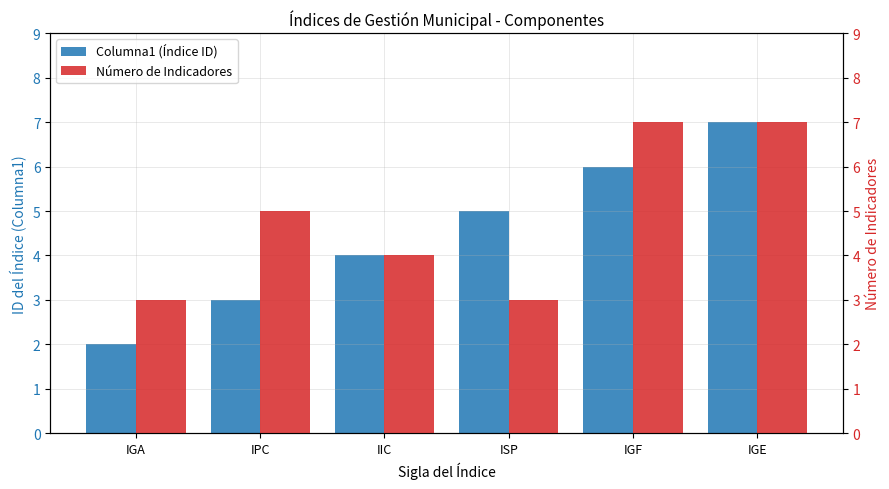

Which series has the largest total across all categories?

Número de Indicadores